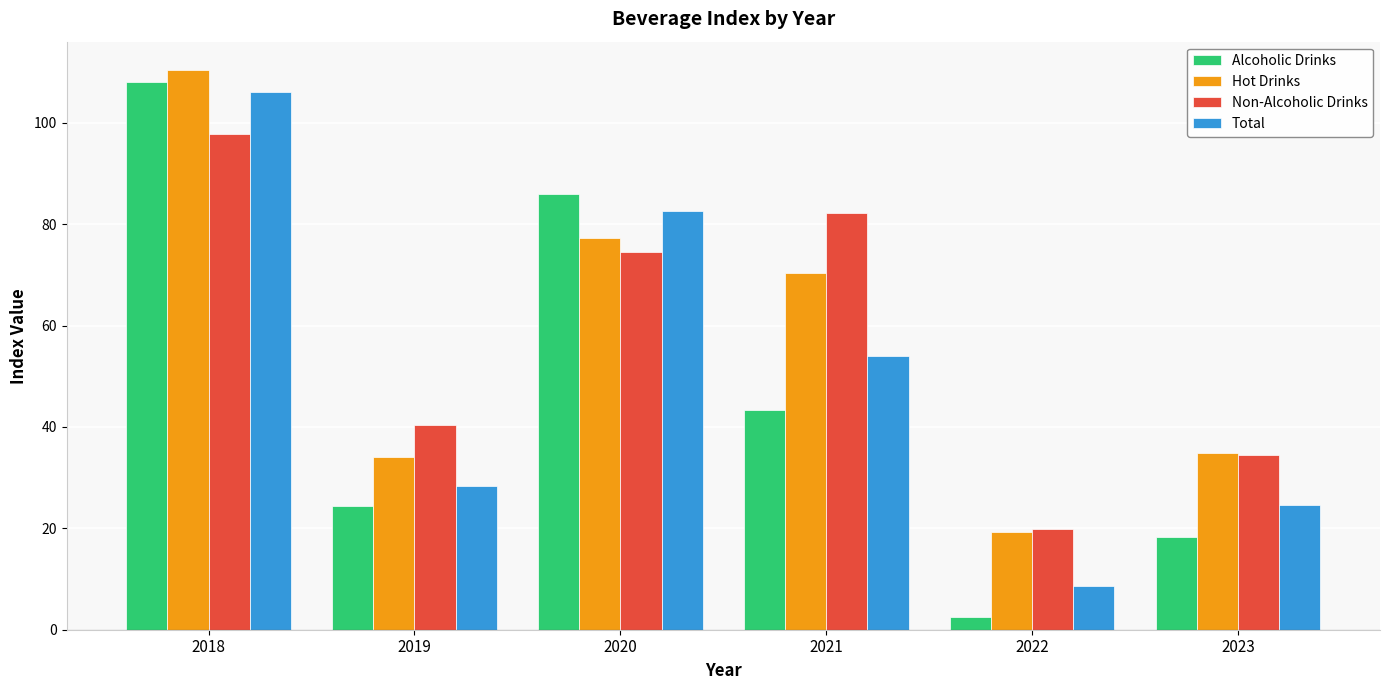

The value of Total at 2020 is 146.7. True or false?

False